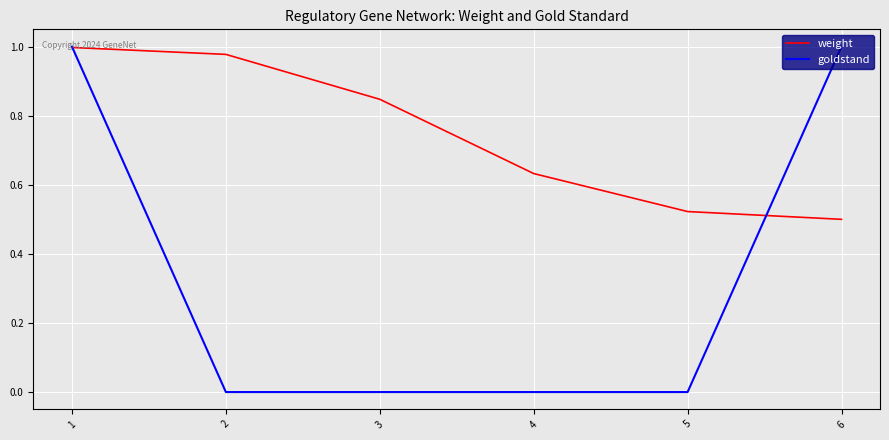

At which category is the sum across all series the highest?

1